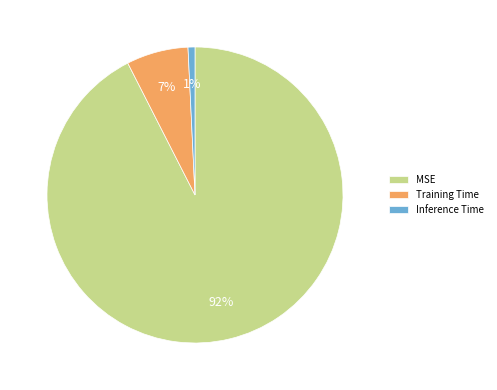

To the nearest percent, what is the average slice percentage?

33%